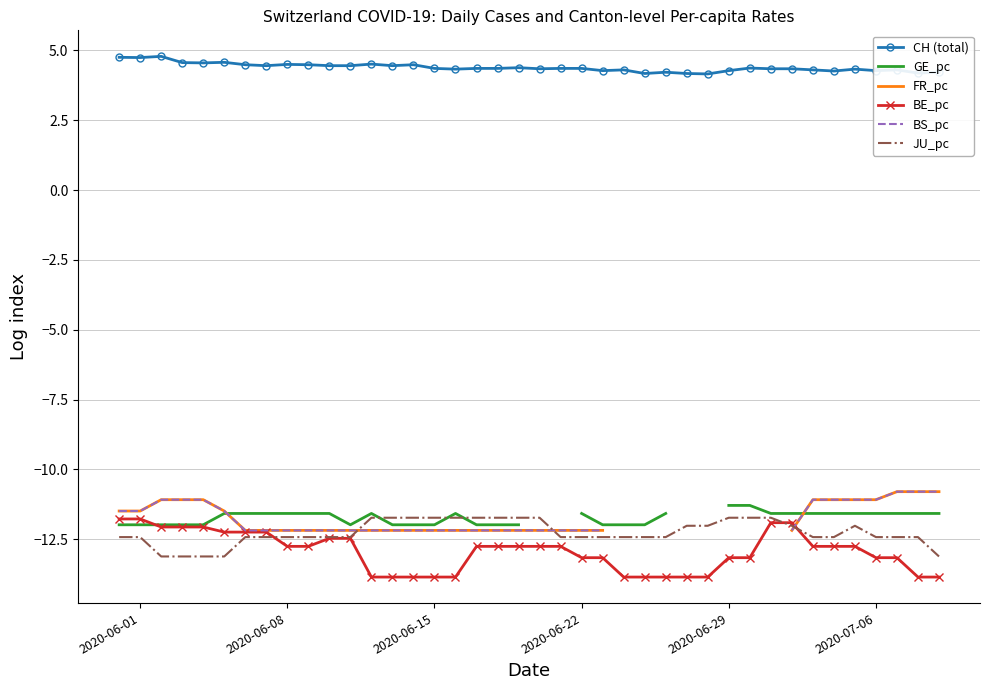

What is the maximum value for CH (total)?

4.8